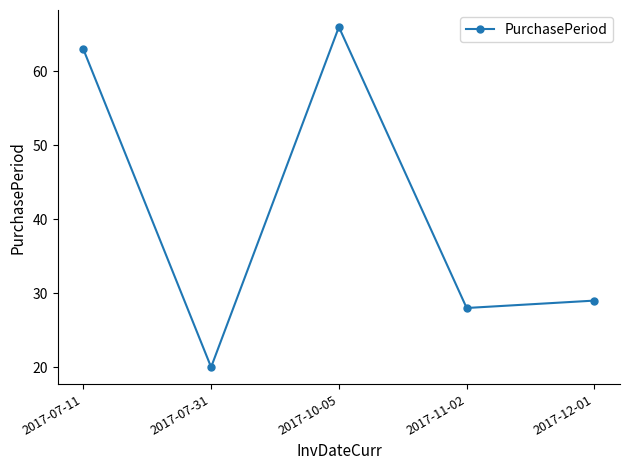

List the labels in order of value, smallest first.

2017-07-31, 2017-11-02, 2017-12-01, 2017-07-11, 2017-10-05